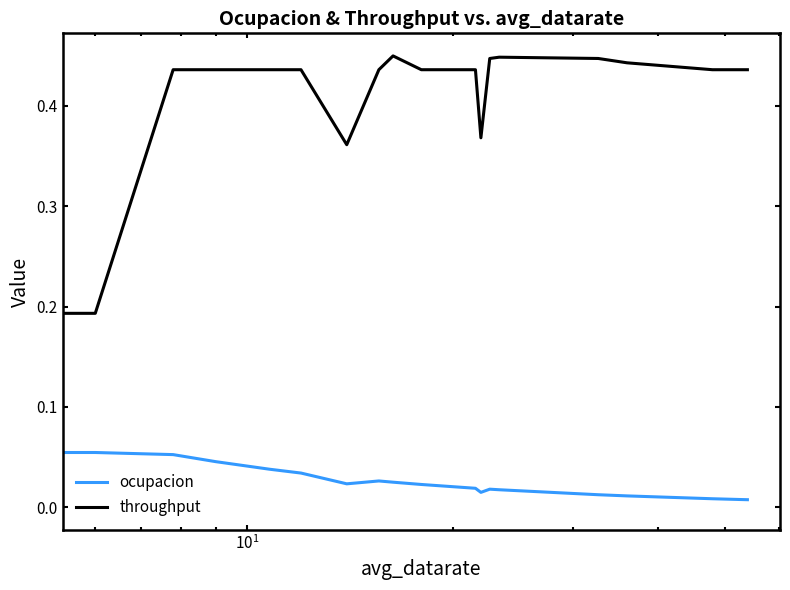

How many distinct data groups are displayed?

2